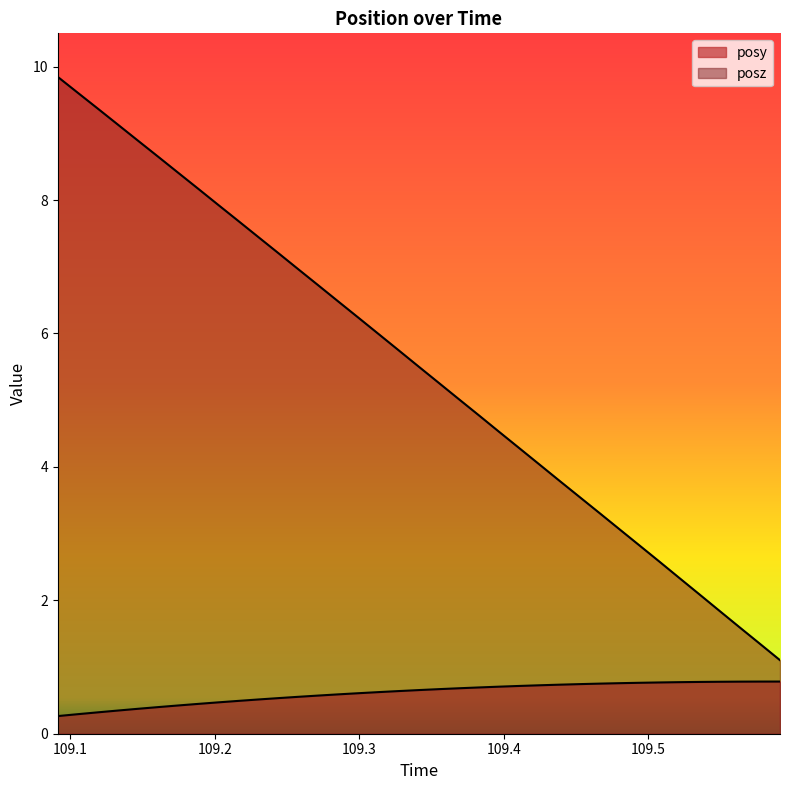

How many lines are shown in the chart?

2